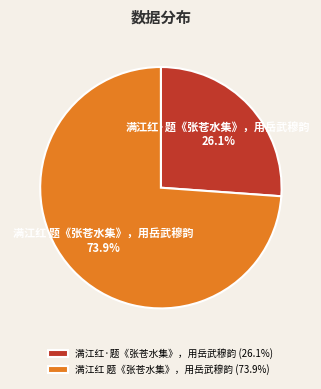

What is the ratio of the value at 满江红·题《张苍水集》，用岳武穆韵 to the value at 满江红 题《张苍水集》，用岳武穆韵?

0.4